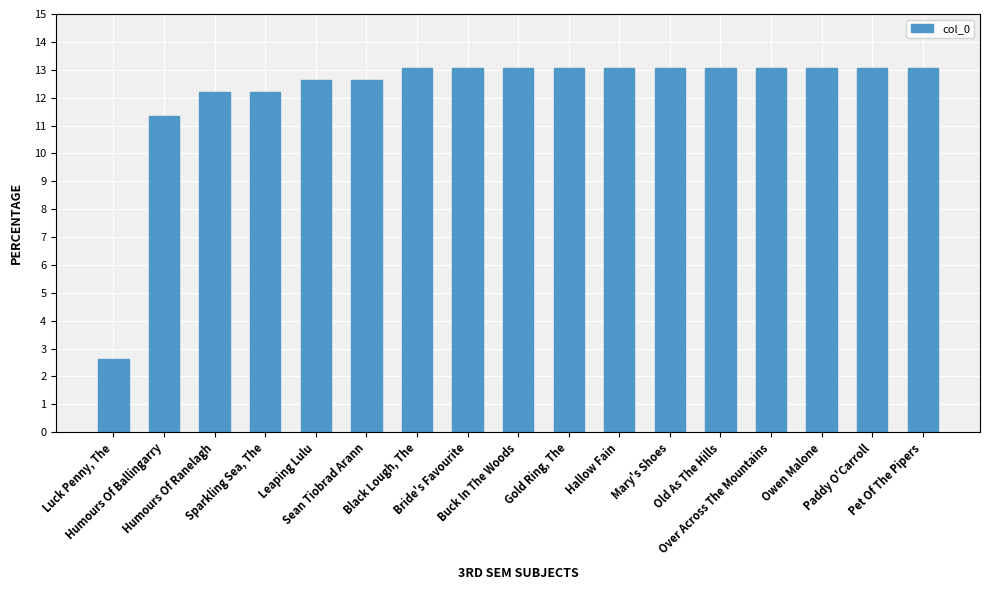

What is the value of the 9th bar from the left?

13.1